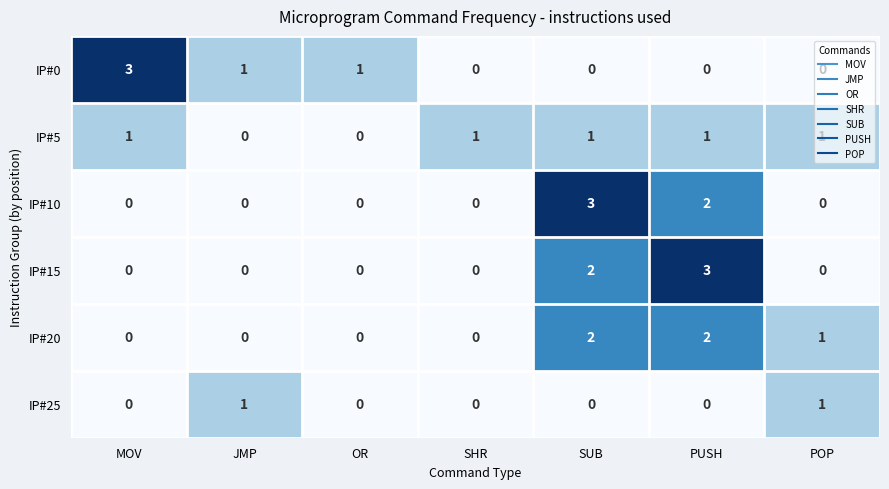

Which series changed the most between MOV and OR?

IP#0